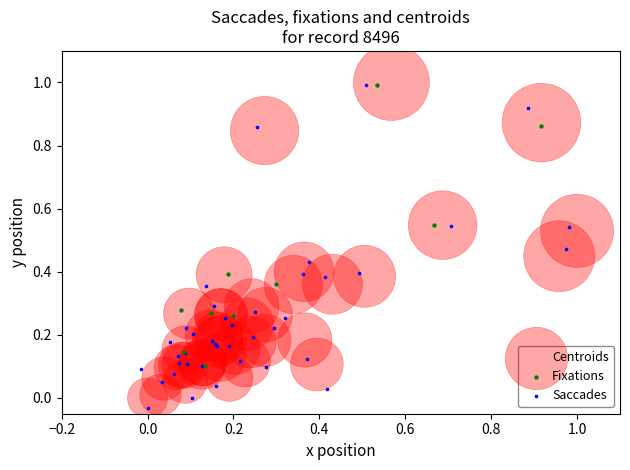

Which series has the widest spread of Y values?

Saccades